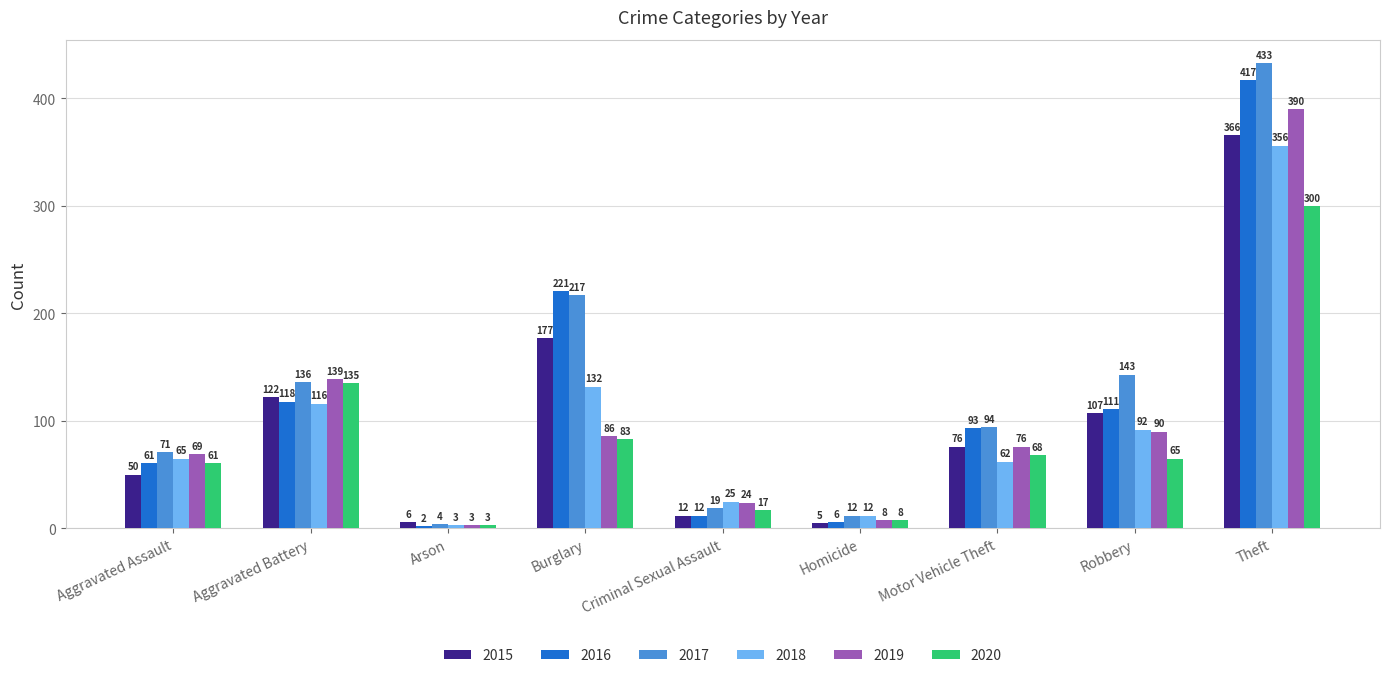

Are the bars horizontal?

No